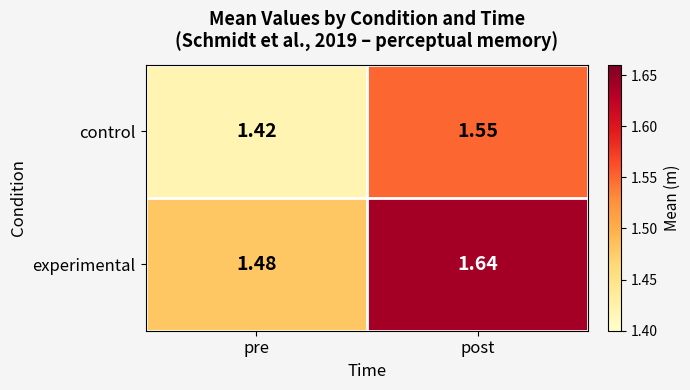

At which label does experimental reach its minimum?

pre